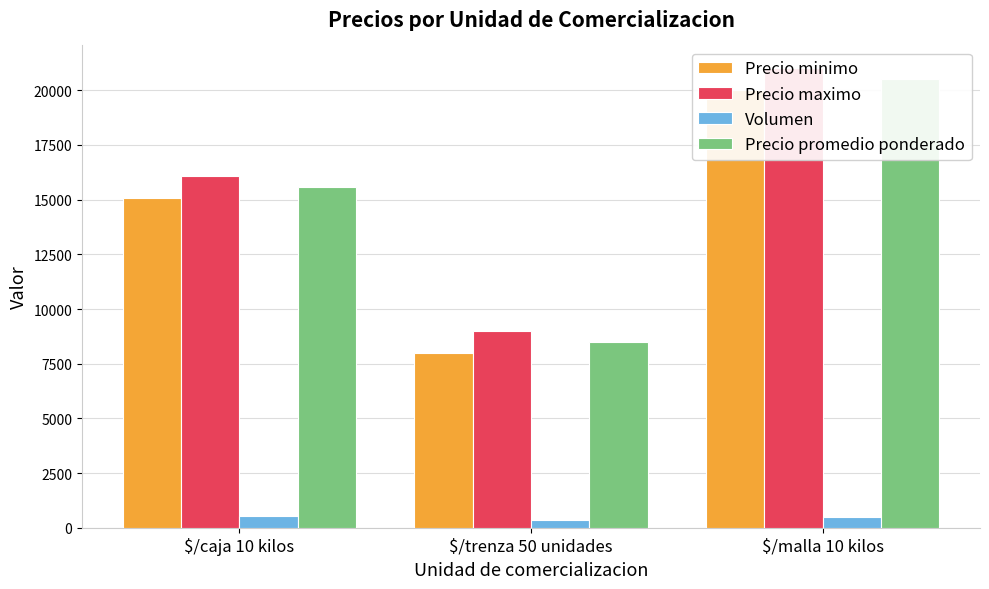

Which series has the largest total across all categories?

Precio maximo